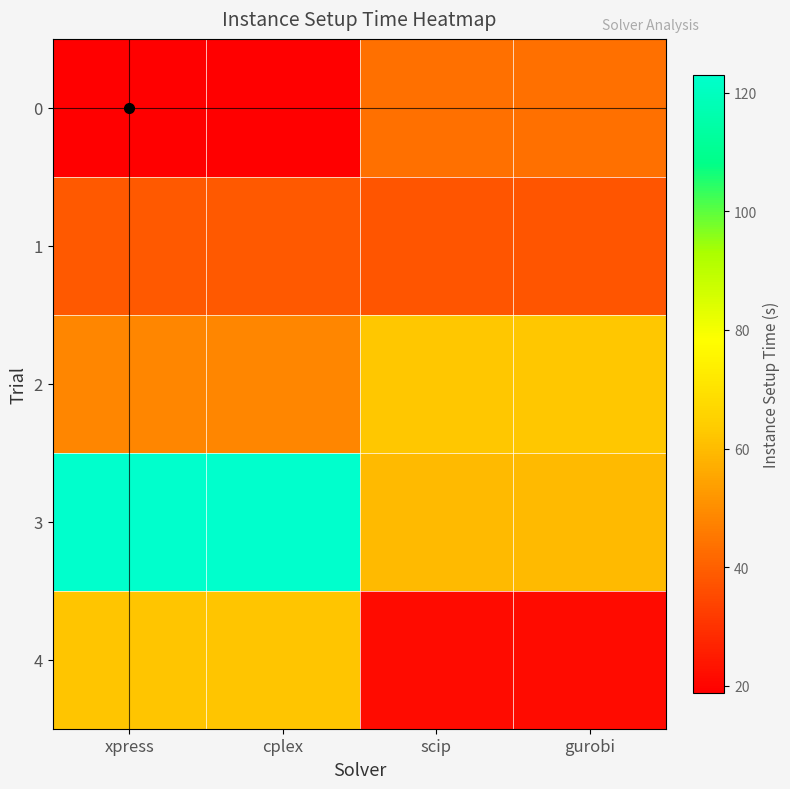

Reading left to right, what are all the values shown in this chart?

0: xpress=18.8	cplex=18.8	scip=43.6	gurobi=43.6
1: xpress=38.7	cplex=38.7	scip=37.8	gurobi=37.8
2: xpress=48.3	cplex=48.3	scip=62.5	gurobi=62.5
3: xpress=123.0	cplex=123.0	scip=59.7	gurobi=59.7
4: xpress=62.1	cplex=62.1	scip=21.3	gurobi=21.3